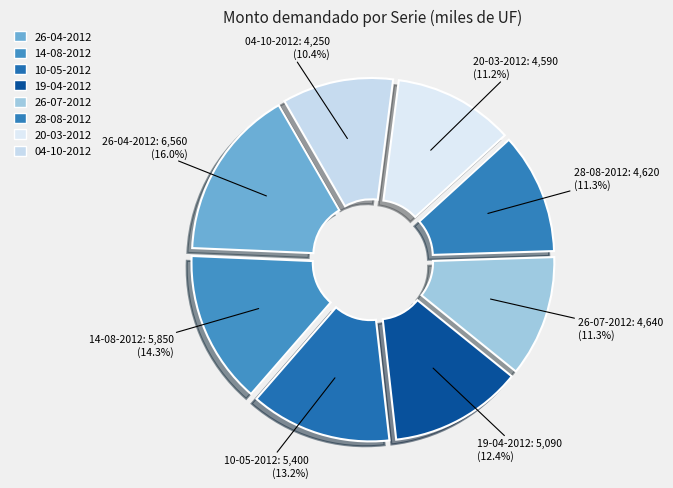

Does any single category account for the majority?

No